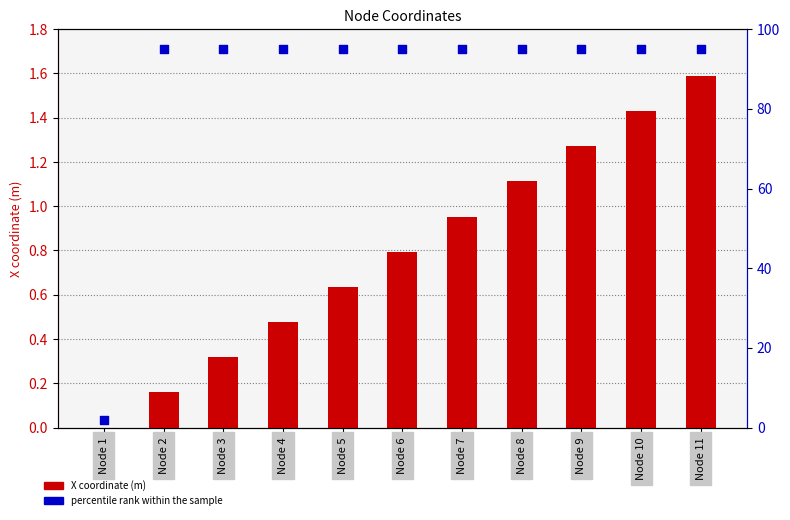

What are all the series names shown in the legend?

X coordinate (m), percentile rank within the sample